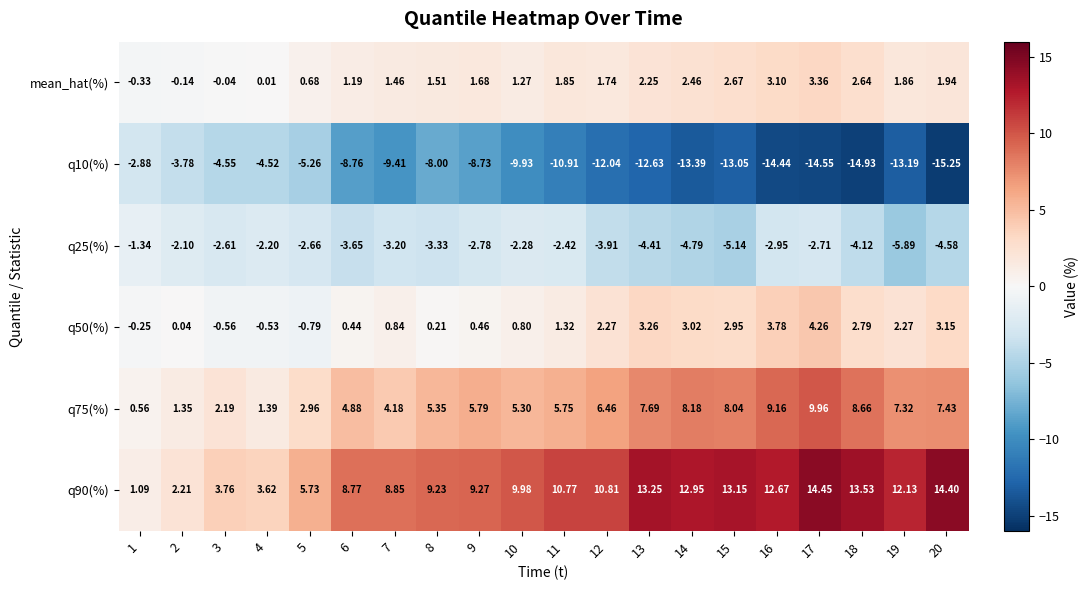

How many data points in q75(%) are above 5?

13